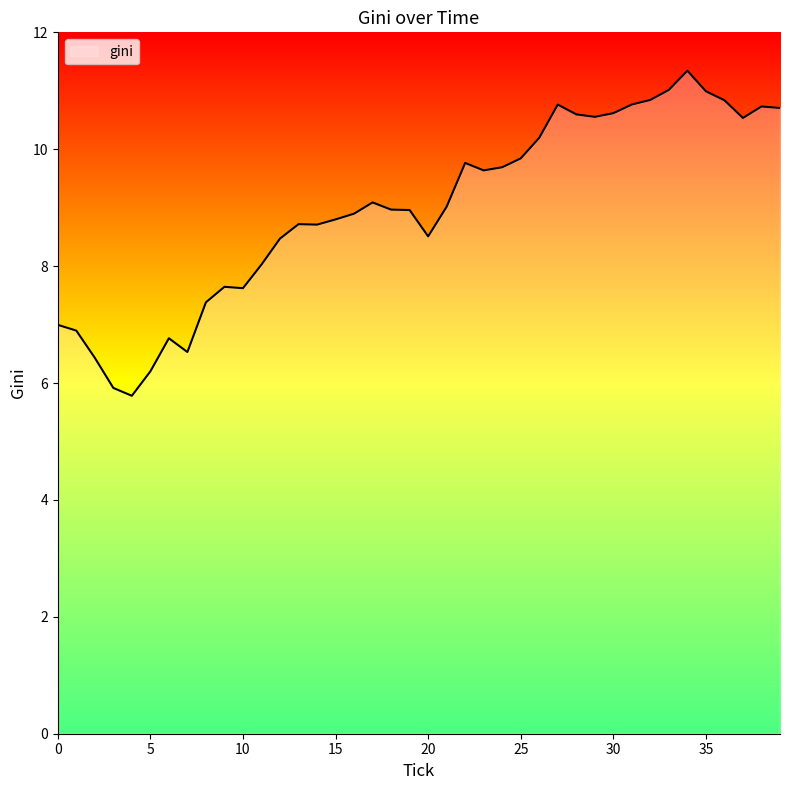

Does the chart display data point markers on the line(s)?

No